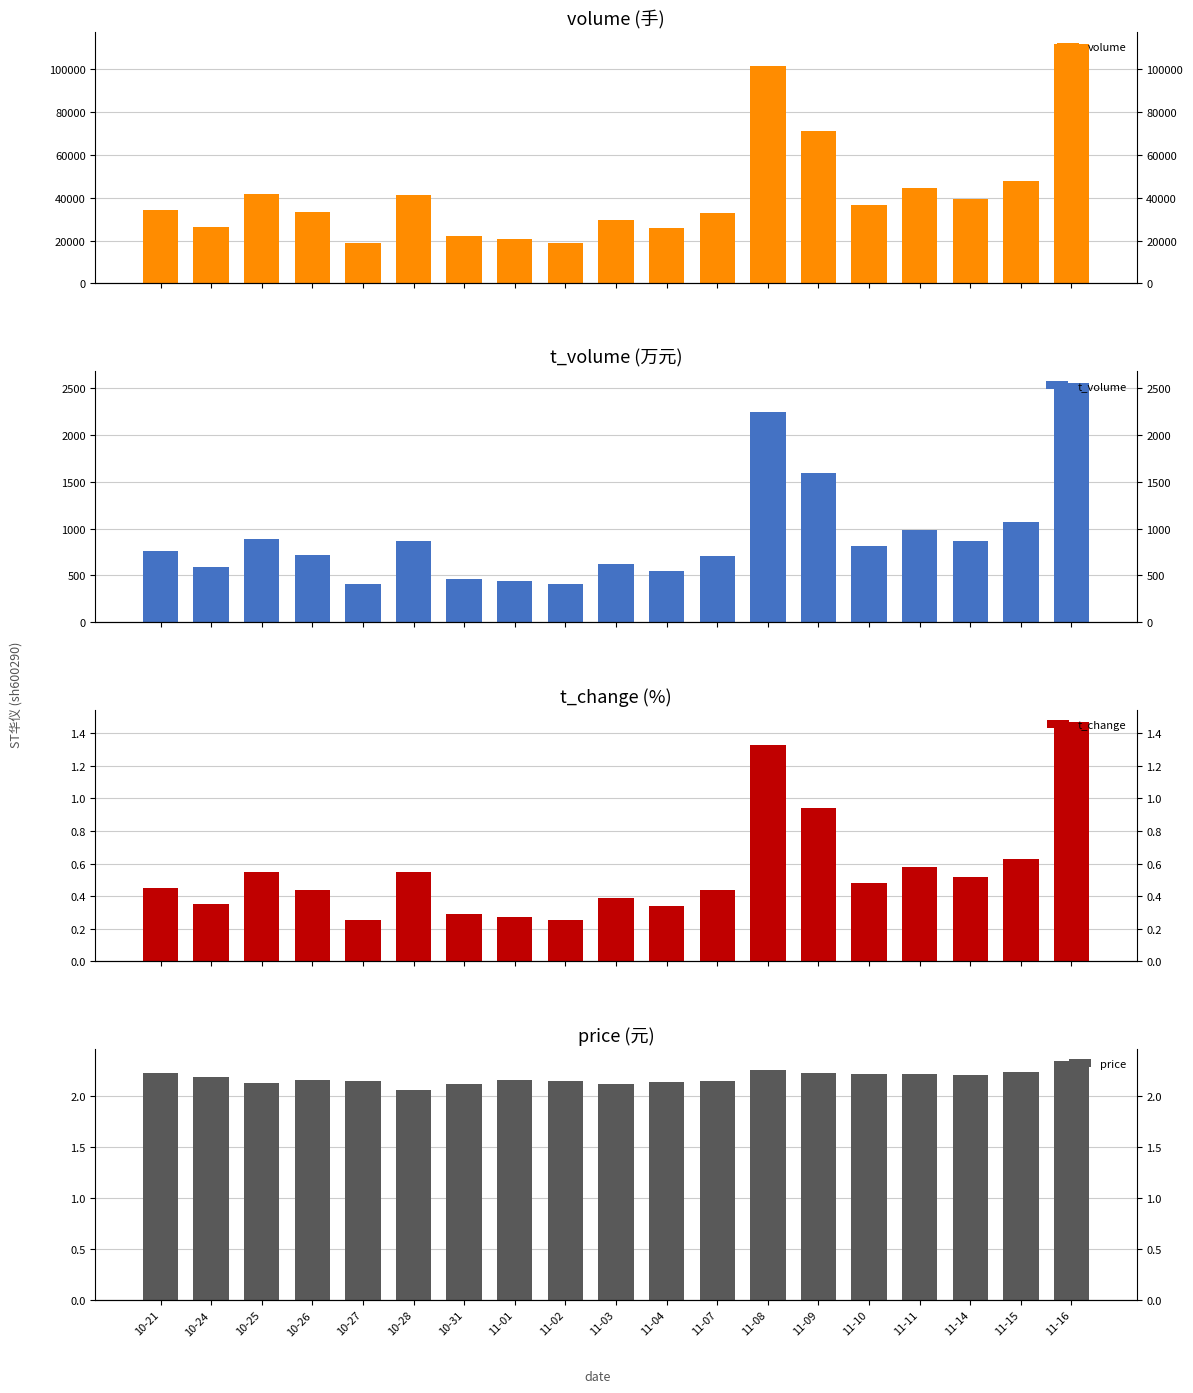

Which series has the largest range (max minus min)?

volume